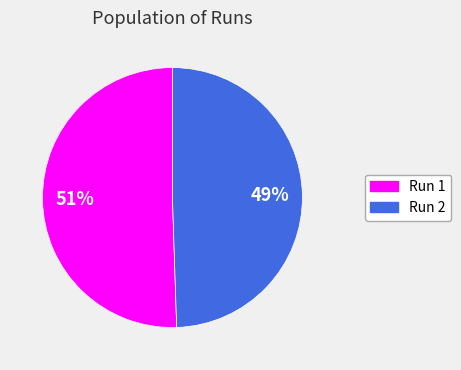

To the nearest percent, what is the average slice percentage?

50%